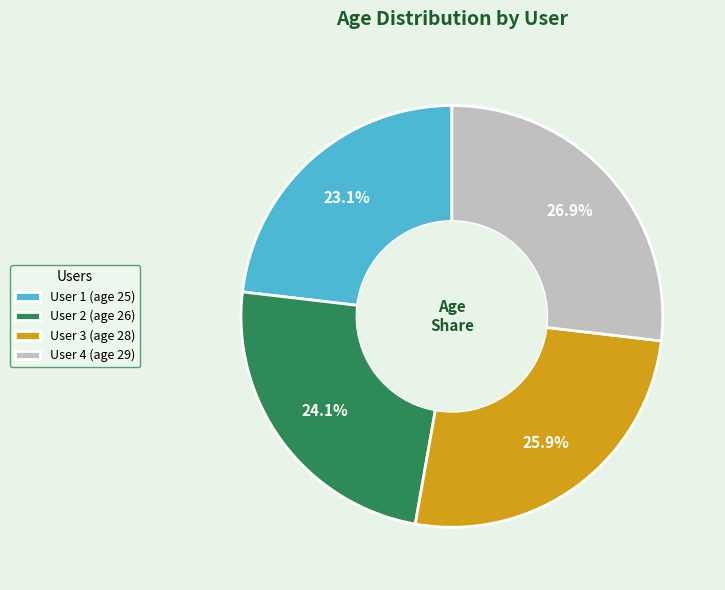

How many slices are in this pie chart?

4